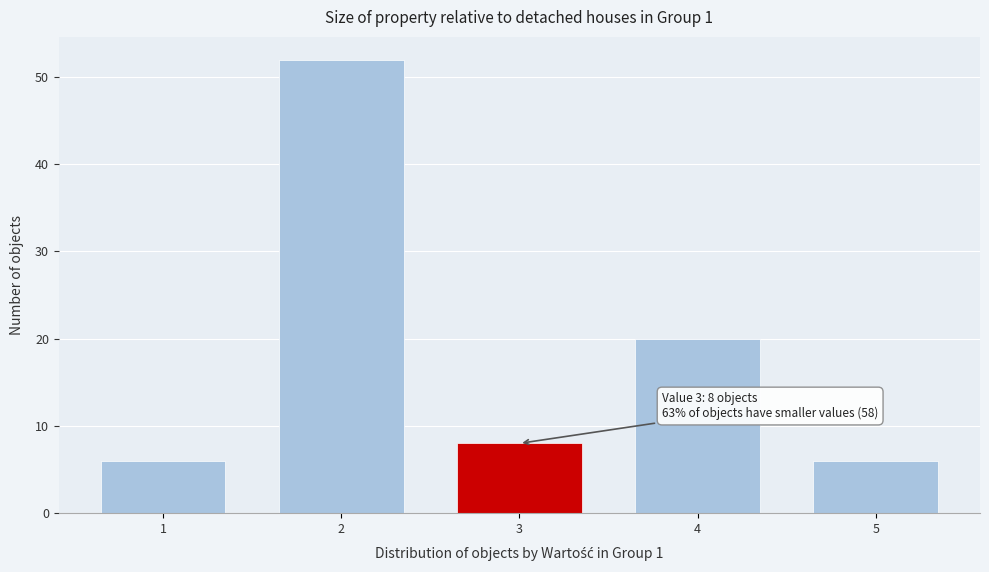

Reading left to right, extract all data points from this chart.

6	52	8	20	6